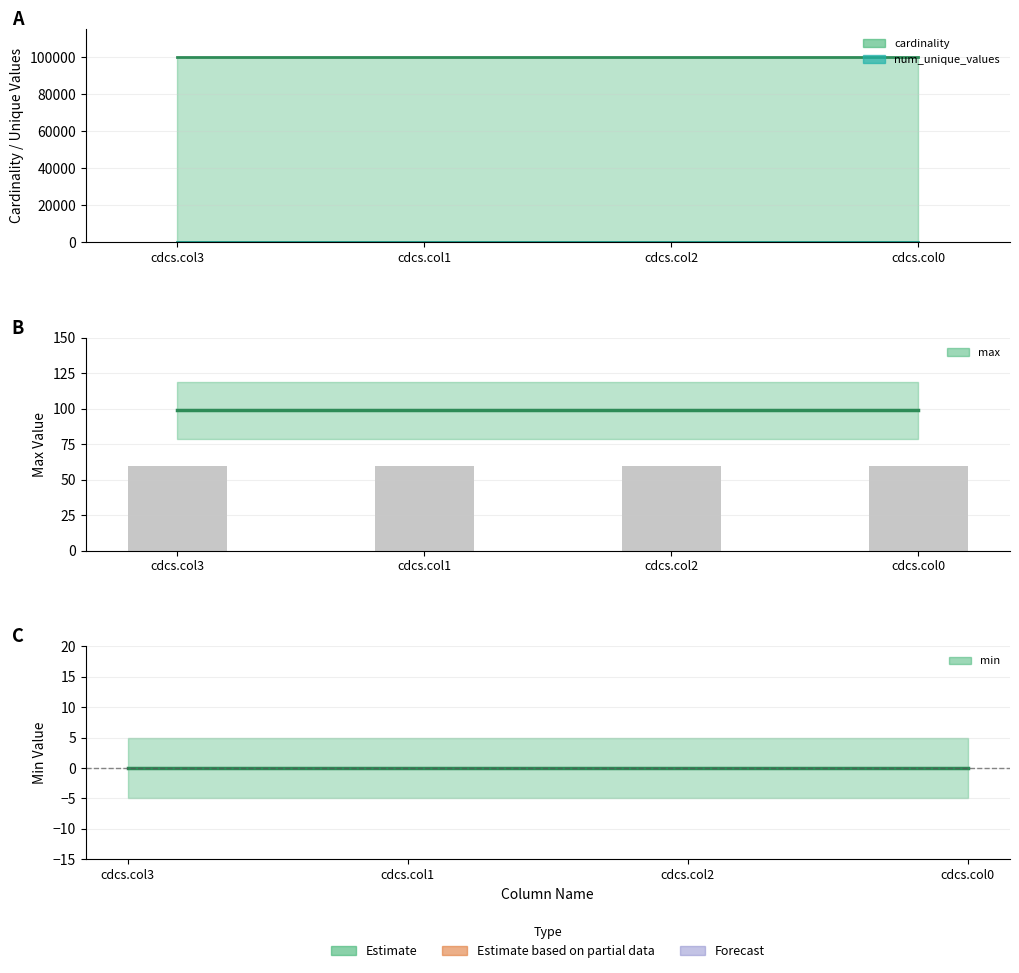

Is the value of cardinality at cdcs.col2 greater than the value of max at cdcs.col0?

Yes